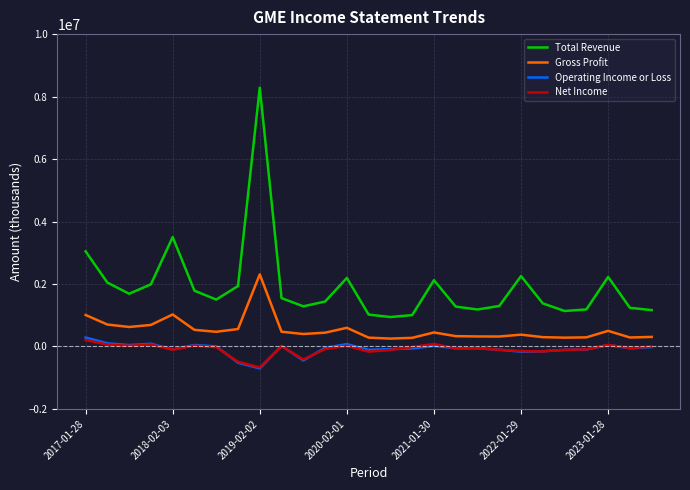

In Gross Profit, how many points are lower than both neighbors (excluding endpoints)?

7